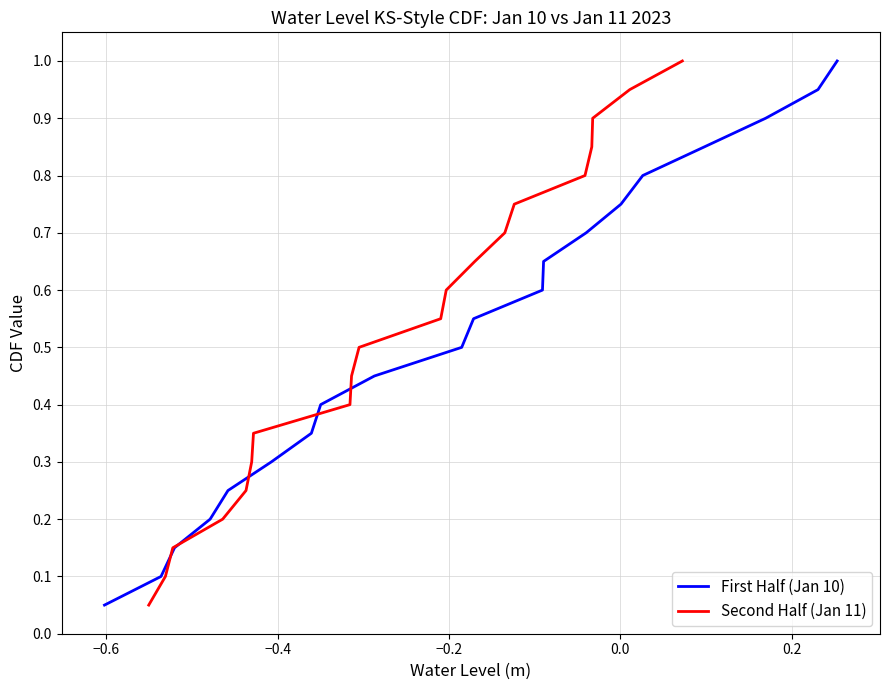

What is the highest value of the First Half (Jan 10) series?

1.0